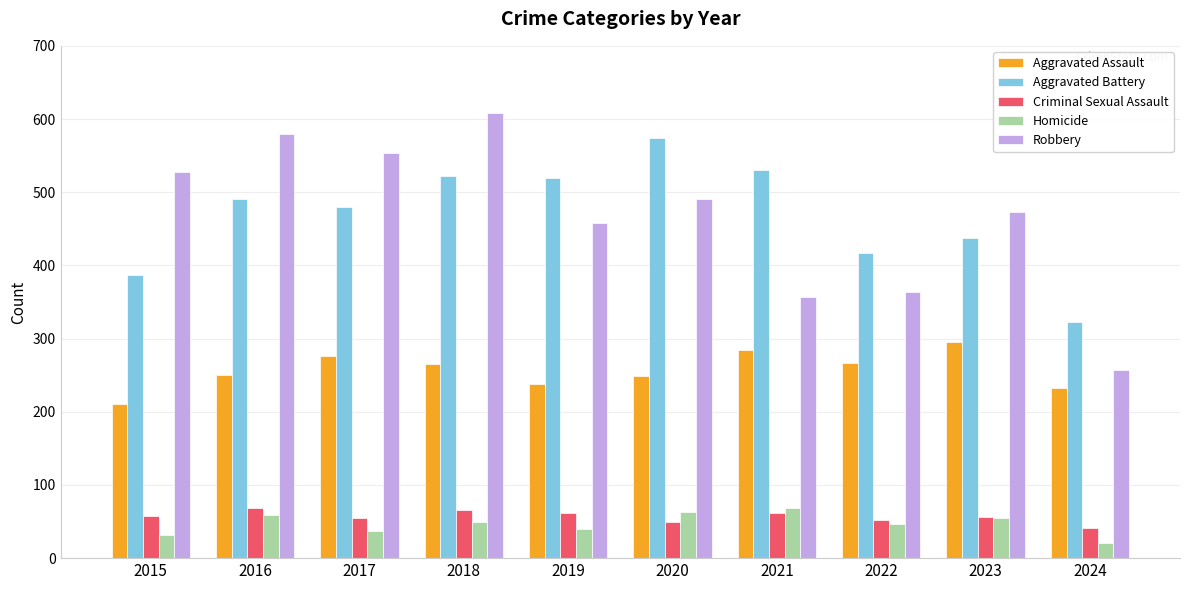

At which label does Aggravated Assault first exceed 265?

2017